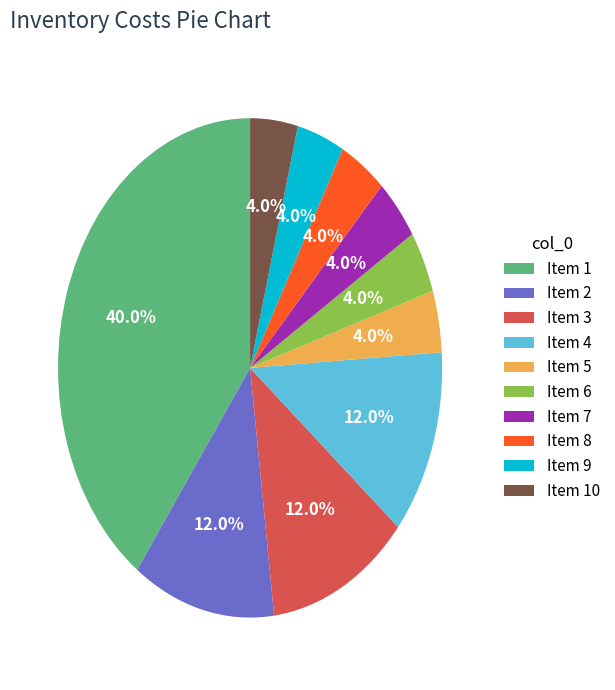

Does any single category account for the majority?

No